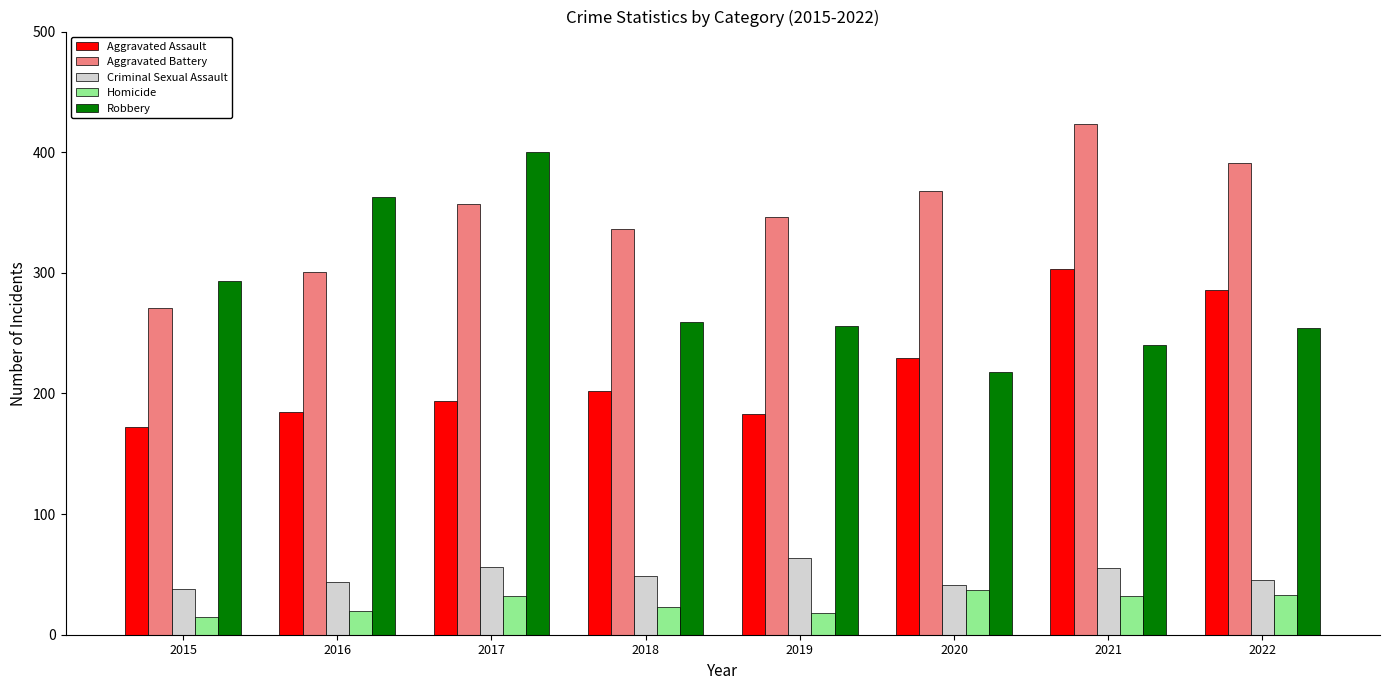

The Criminal Sexual Assault series shows 13 at 2018. True or false?

False